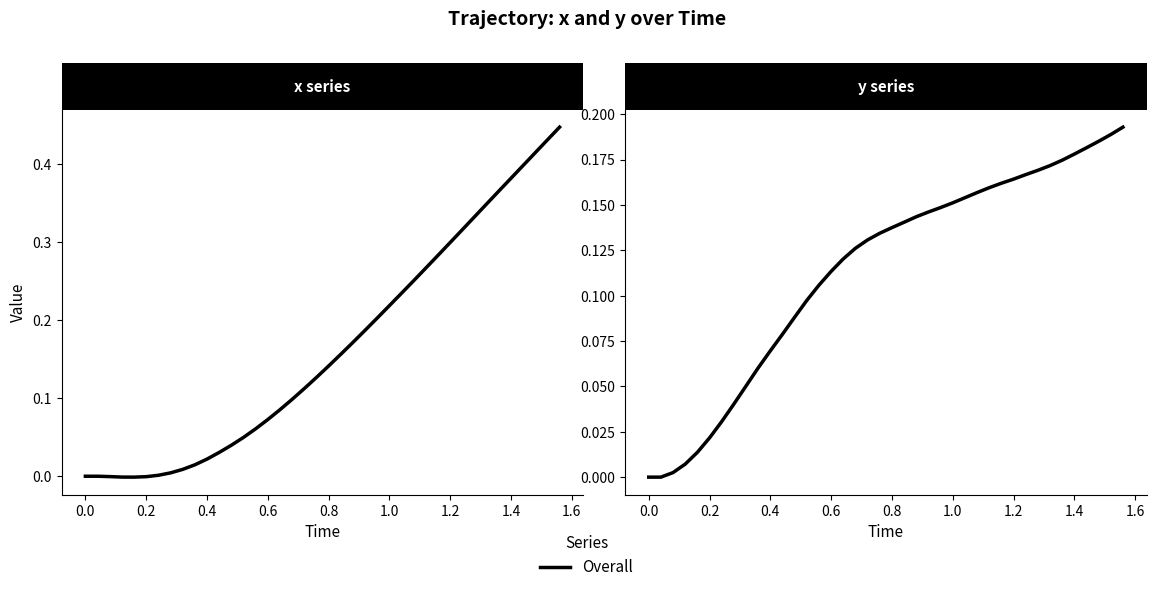

The value at 1.2 is 0.0. True or false?

False